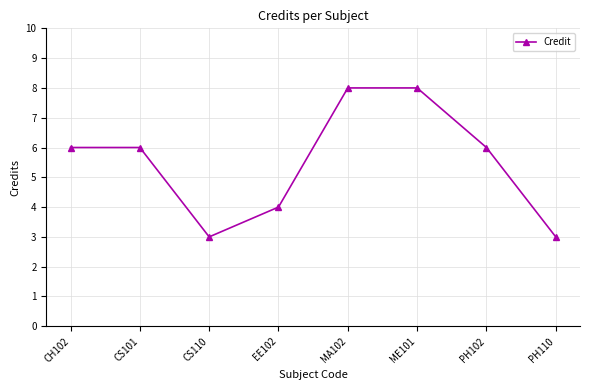

How many categories are shown in the chart?

8